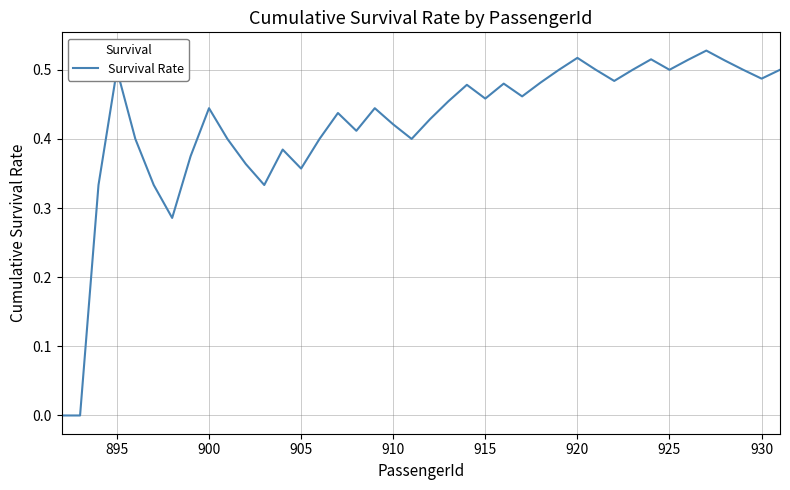

How many interior local peaks (higher than both neighbors) does the data have?

10